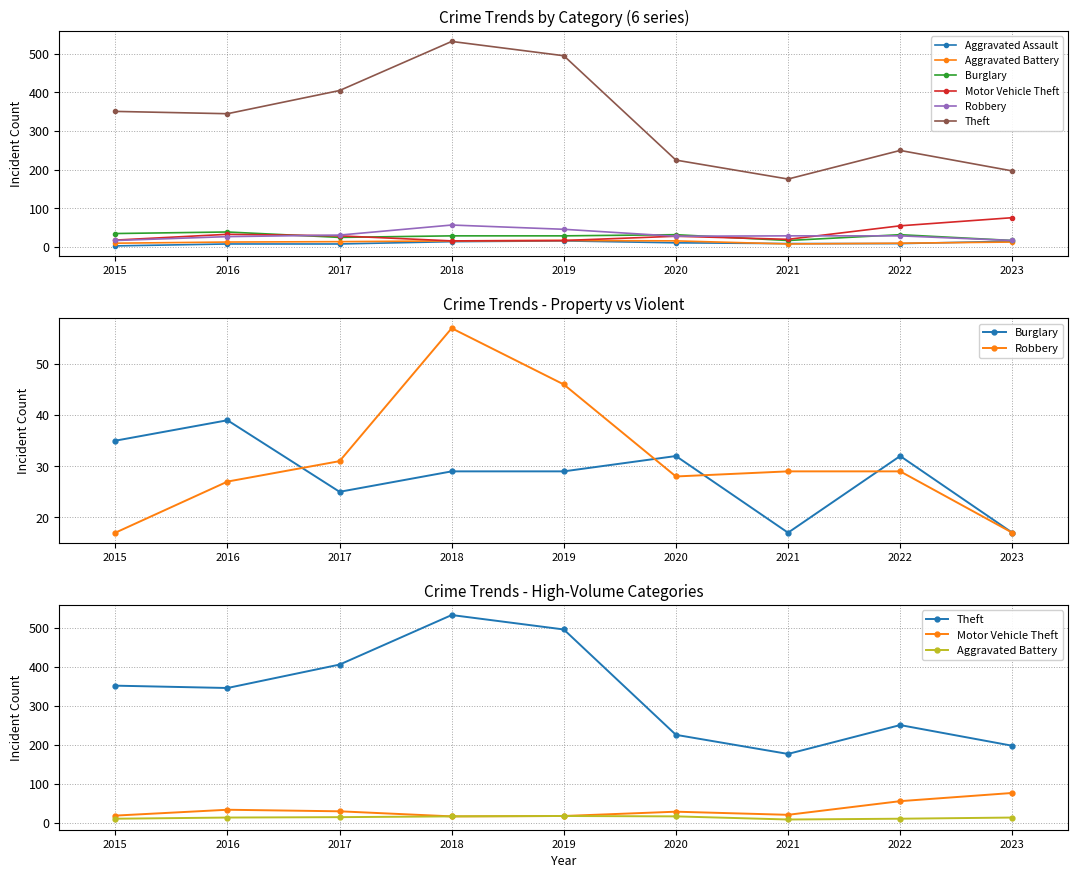

How many times do Burglary and Motor Vehicle Theft cross each other?

3